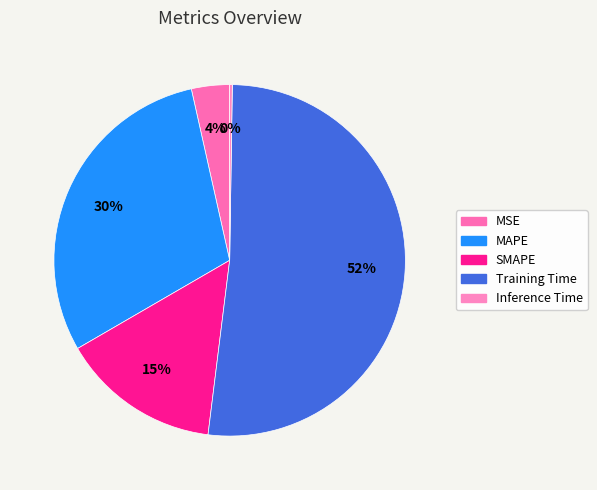

What is the total percentage of Inference Time and MAPE?

30.1%